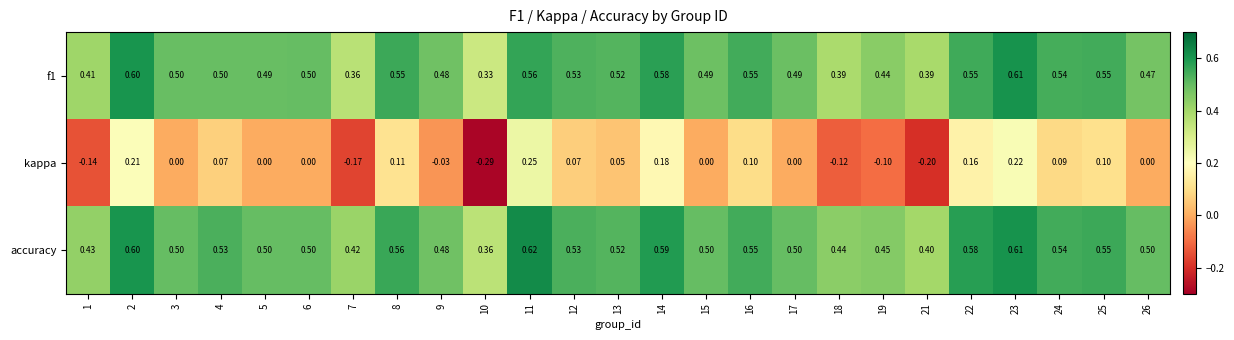

Which series has the widest spread of values?

kappa